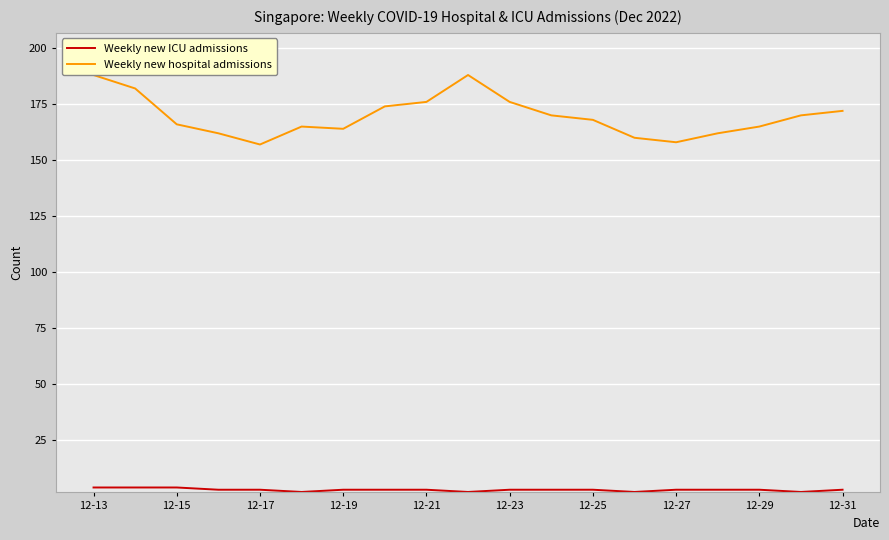

How many values in the Weekly new ICU admissions series exceed 3?

3